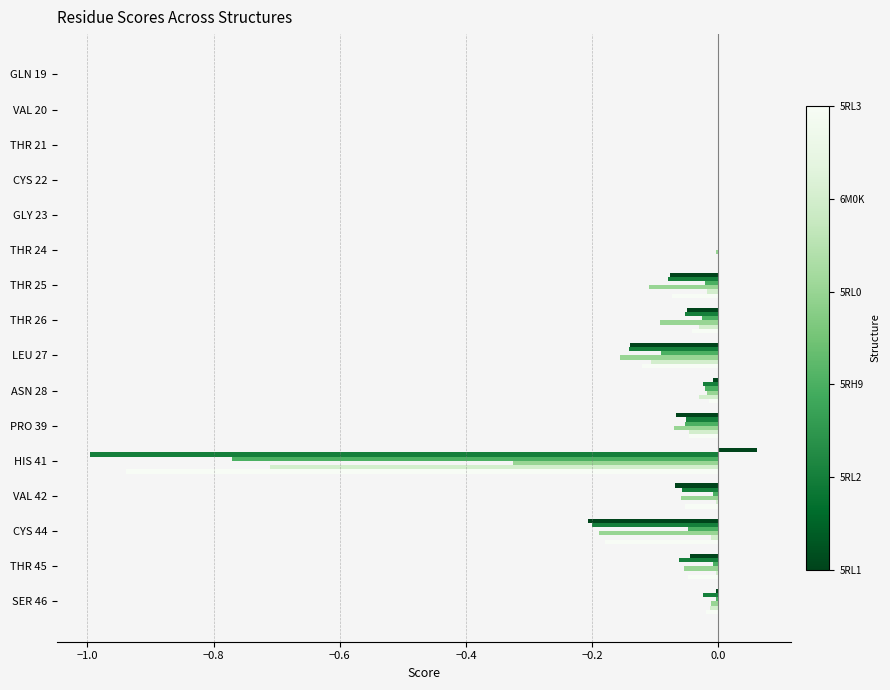

Which label corresponds to the largest value in the chart?

HIS 41